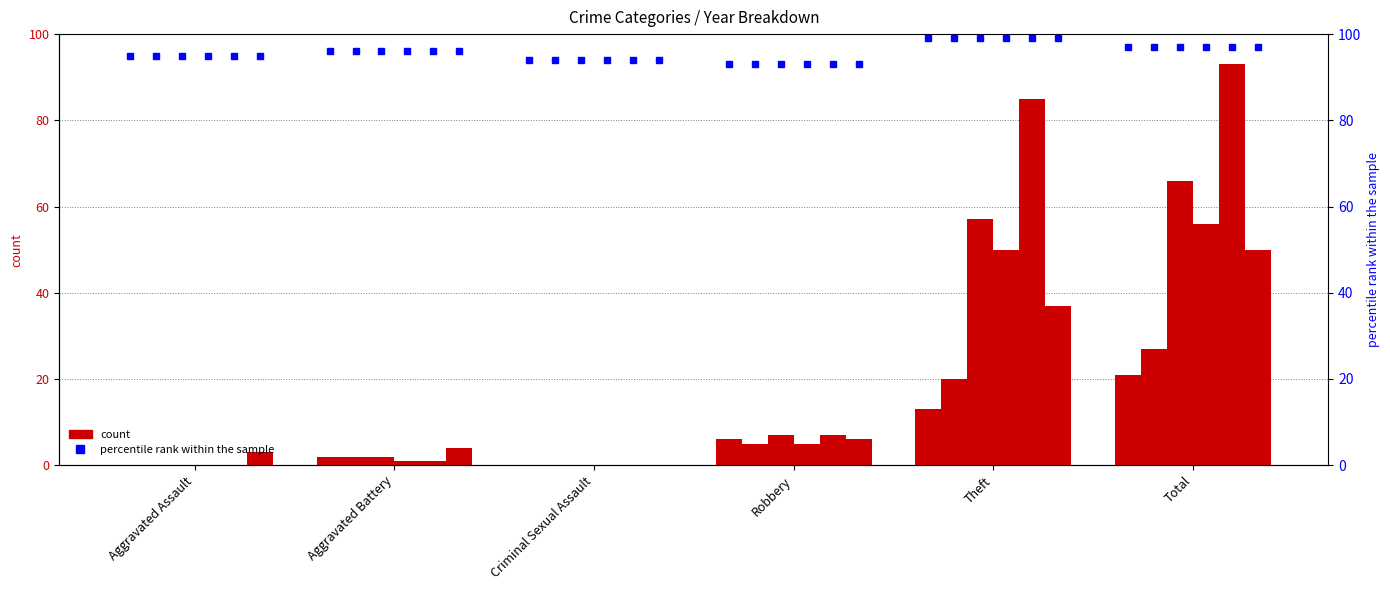

At which label does 2016 reach its peak?

Total